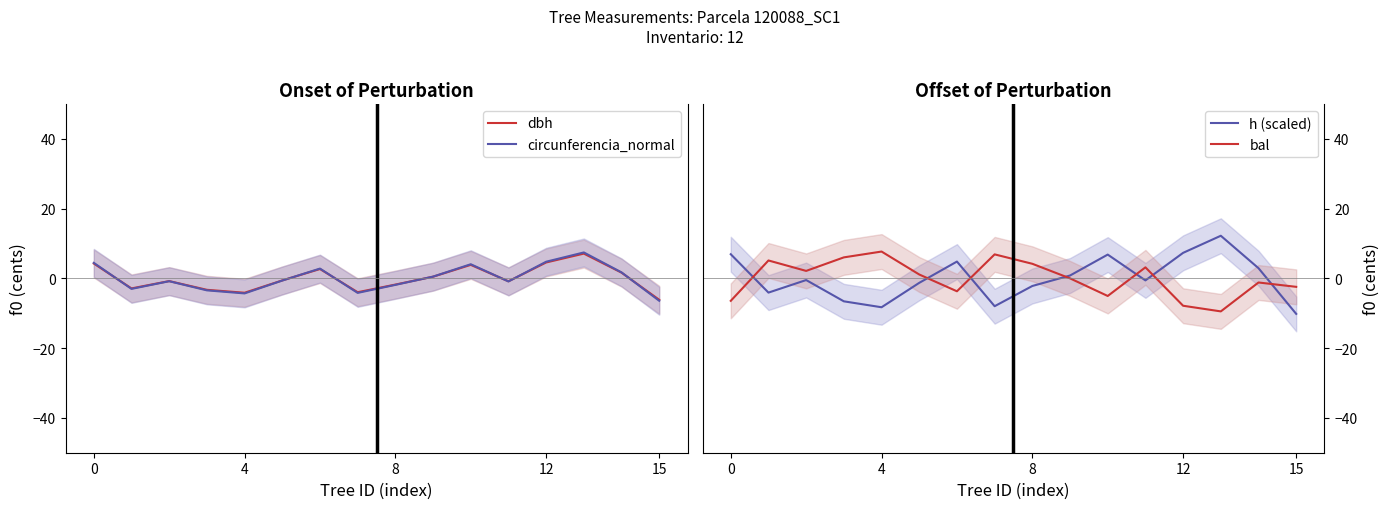

What is the maximum value for dbh?

7.1